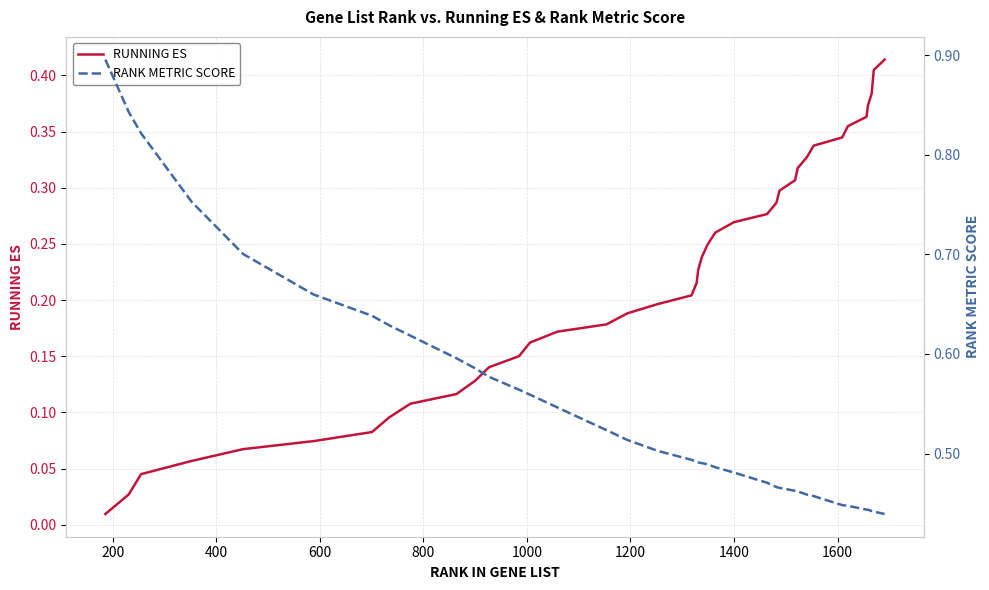

What are all the series names shown in the legend?

RUNNING ES, RANK METRIC SCORE